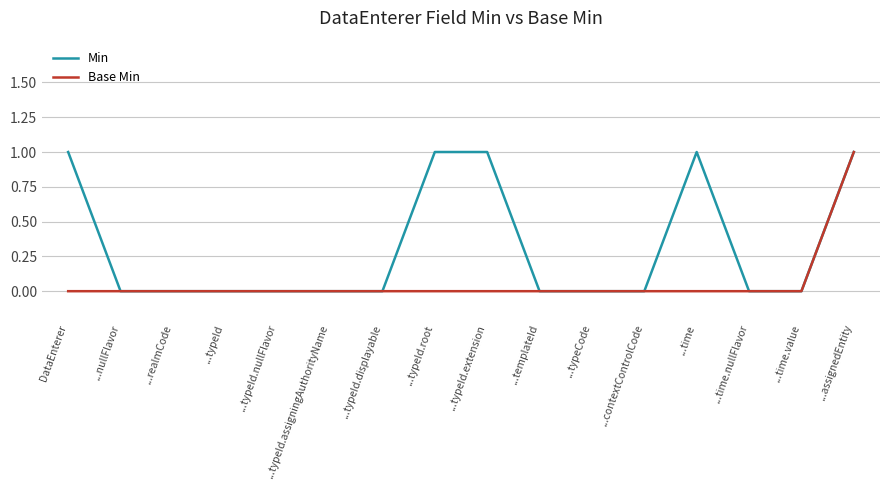

How many Base Min values are between 0 and 1?

16